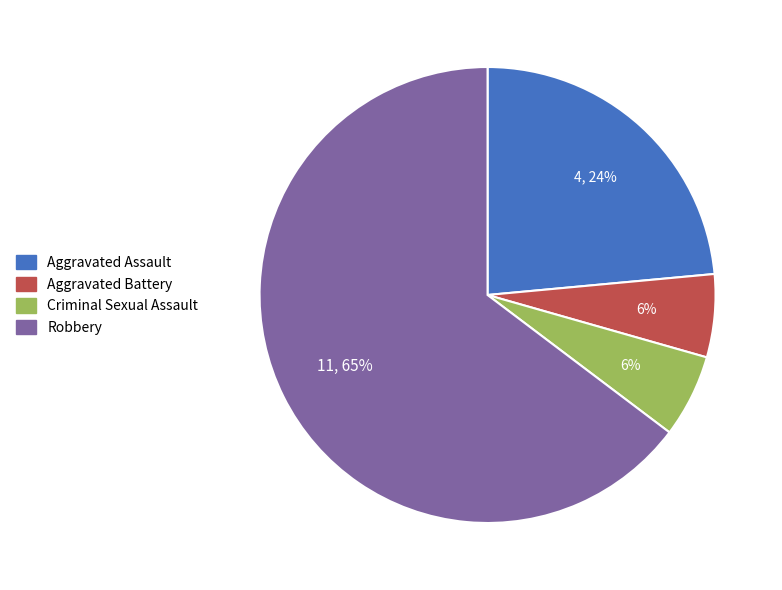

Which slice is the largest?

Robbery